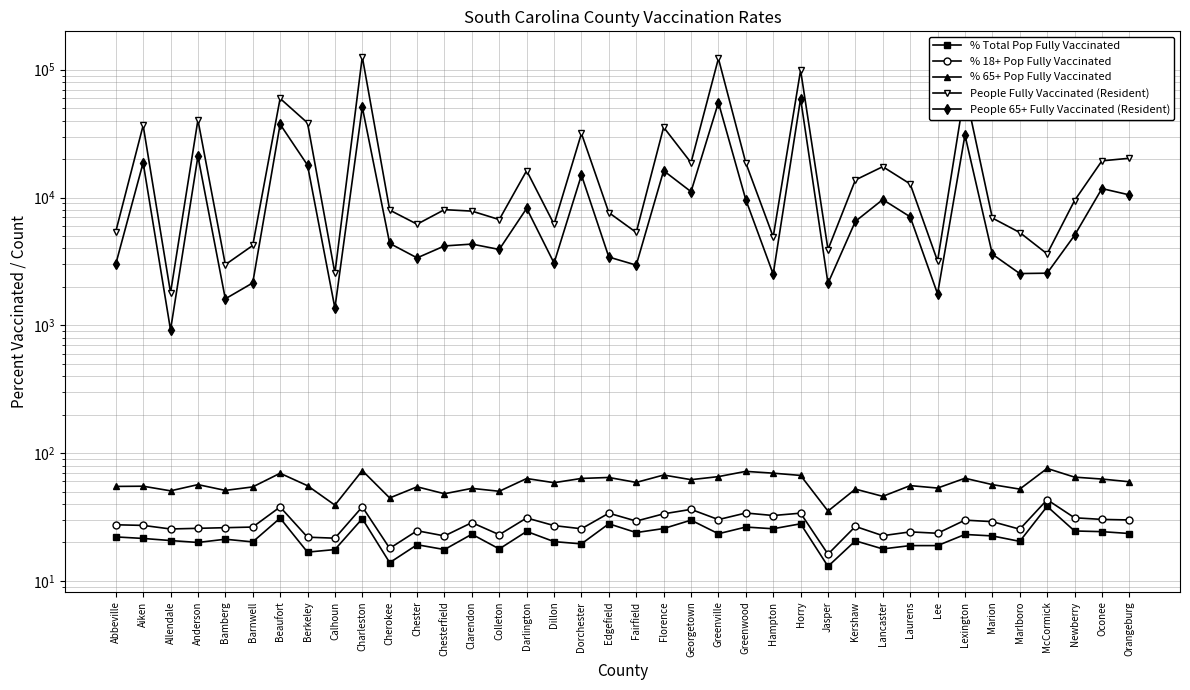

Which category has the highest value in the % Total Pop Fully Vaccinated series?

McCormick